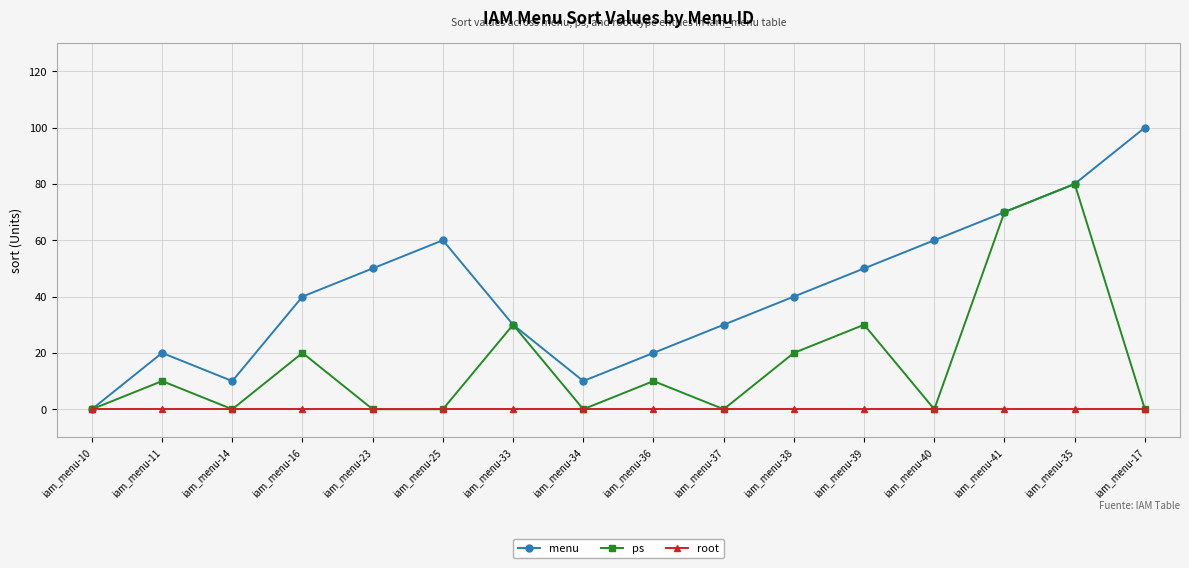

List the series in order of their peak value, lowest first.

root, ps, menu